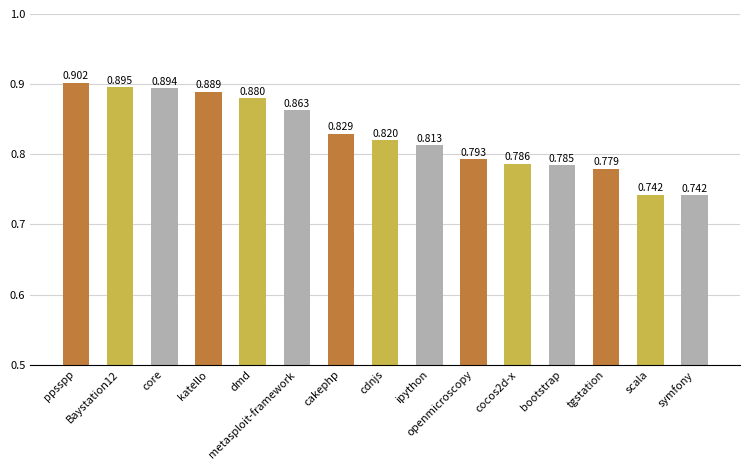

At which category does the chart reach its peak across all series?

ppsspp